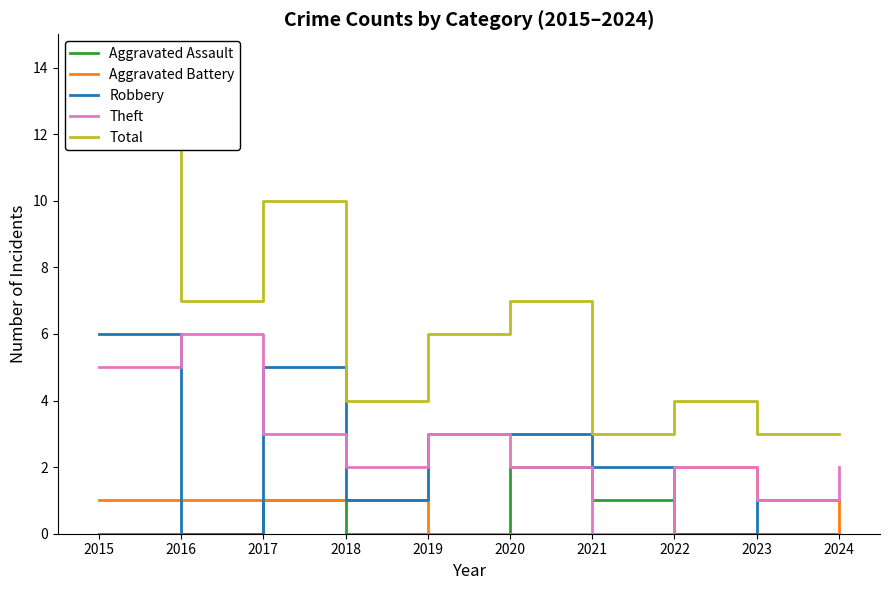

At how many categories does at least one series exceed 5?

5